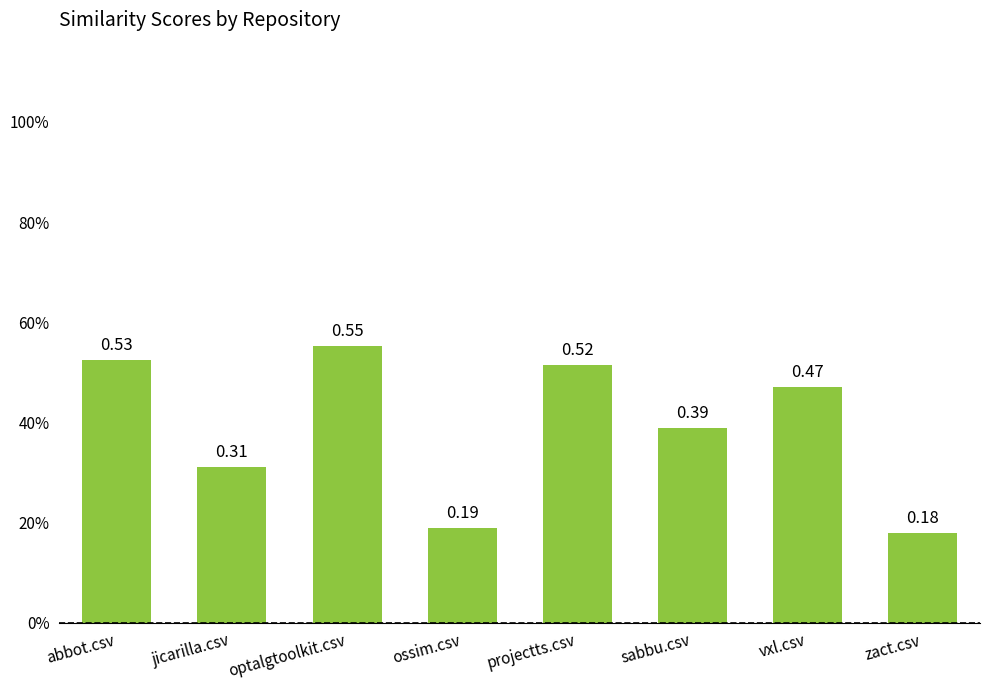

Does the chart contain any negative values?

No